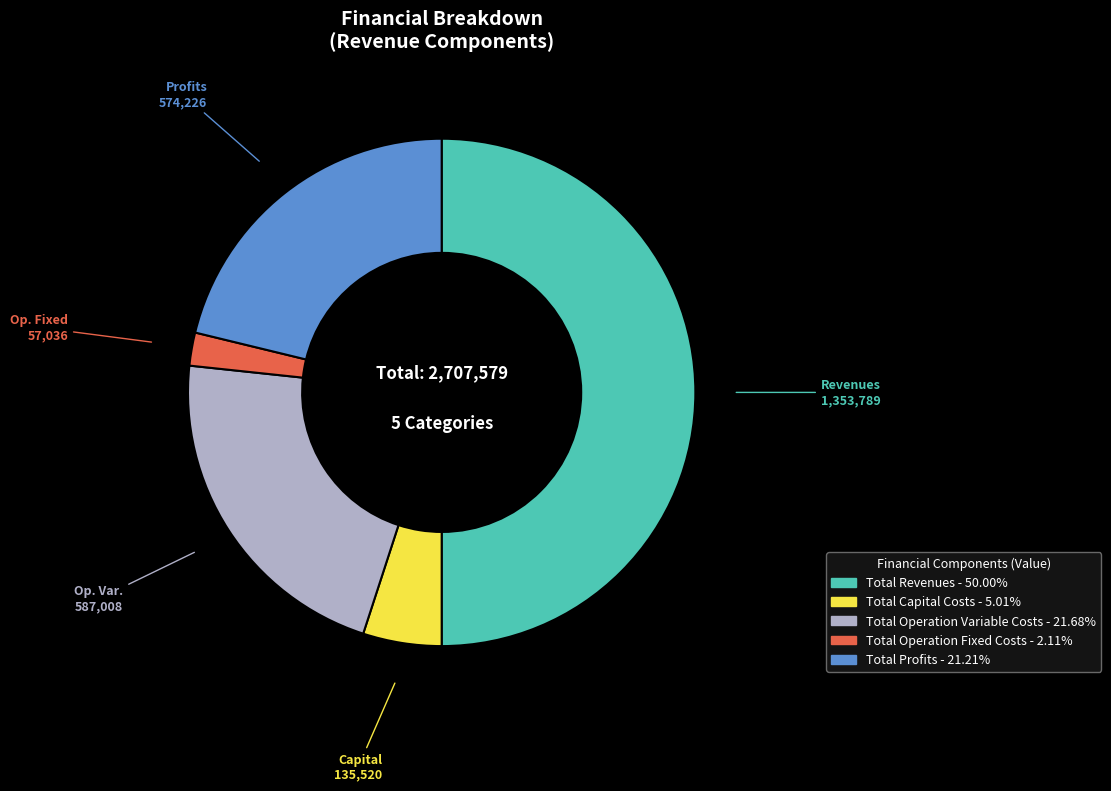

Do Total Capital Costs and Total Operation Variable Costs together represent more than half of the pie?

No